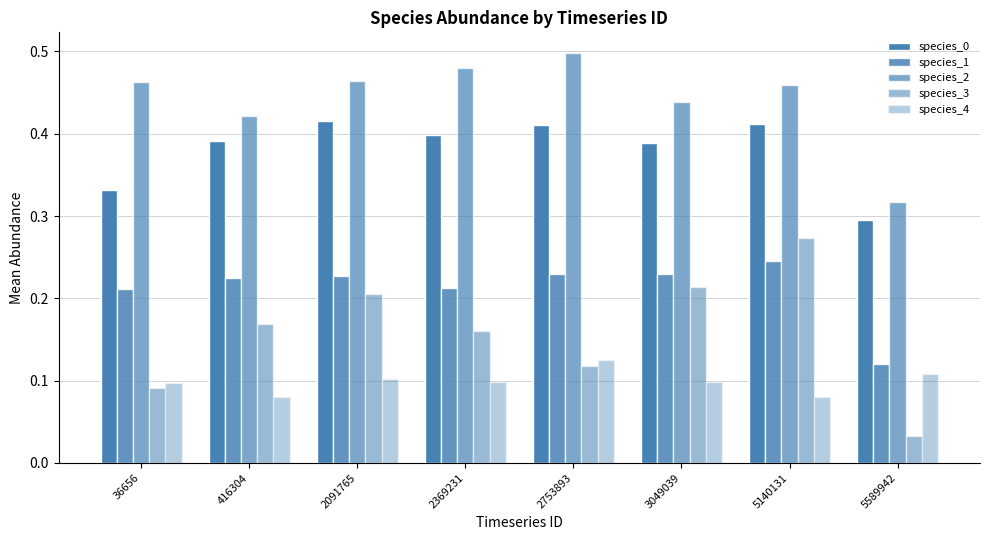

How many bars are there in each group?

5